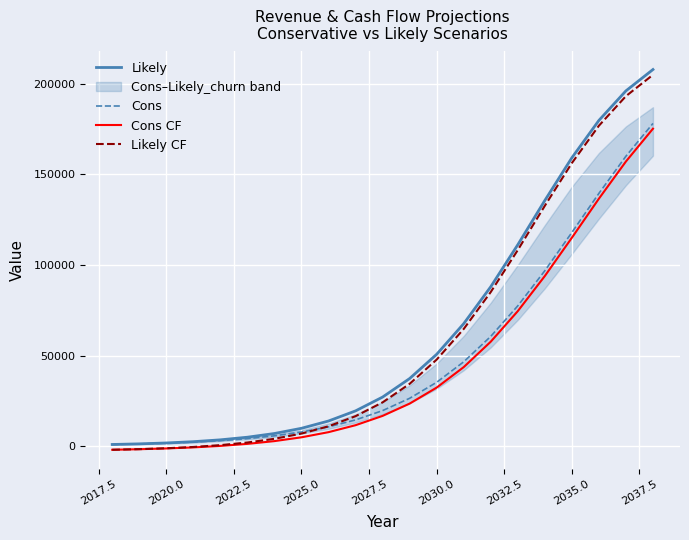

How many values in Cons CF are below zero?

4